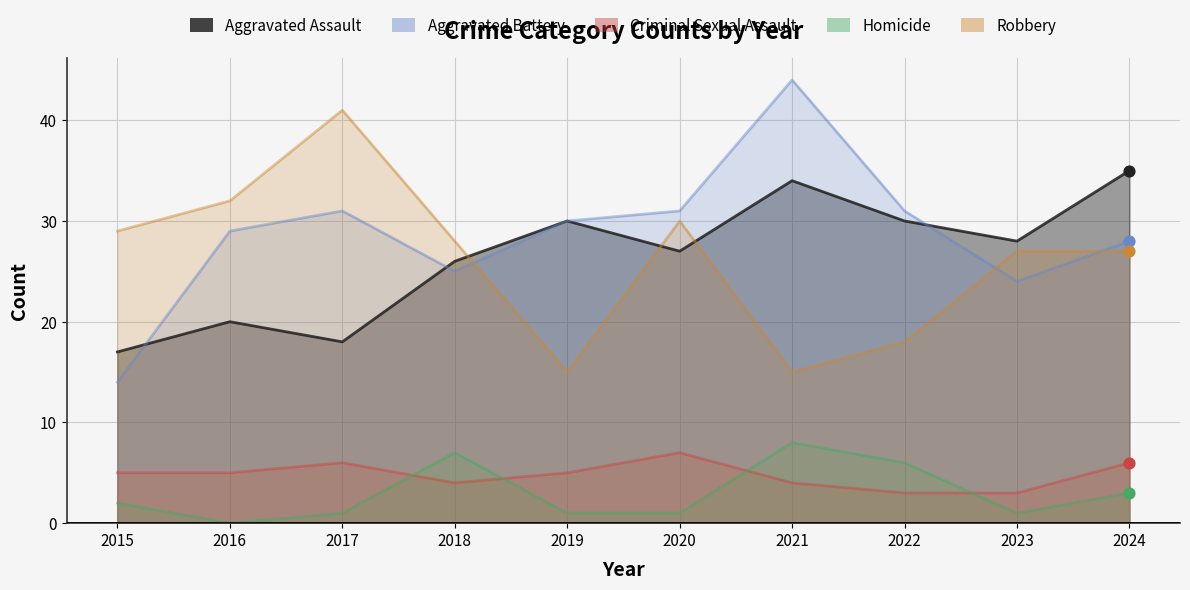

At how many categories does at least one series exceed 39?

2